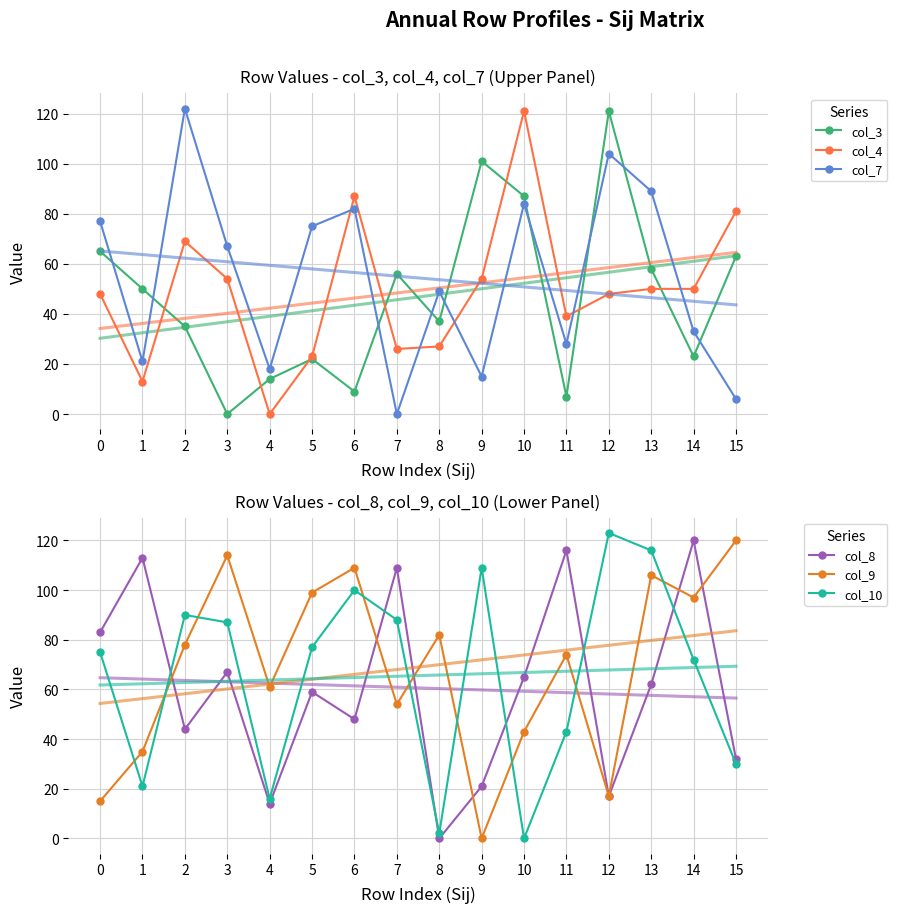

What is the difference between the col_3 values at 4 and 2?

21